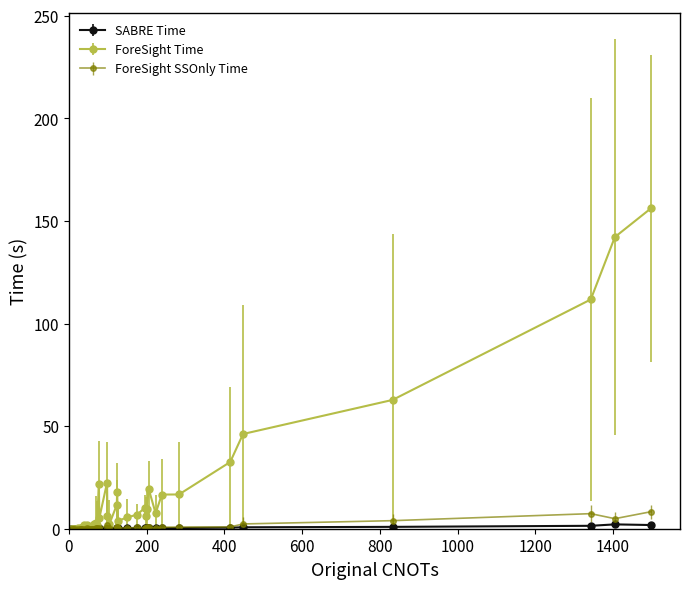

What is the difference between the maximum and minimum values in the ForeSight Time series?

156.2